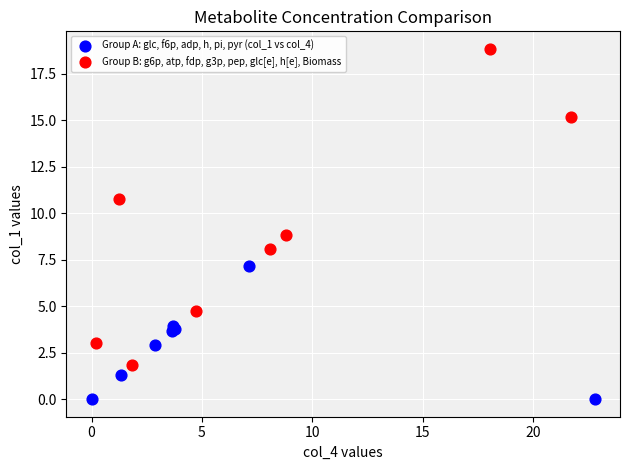

Which series contains the lowest Y value?

Group A: glc, f6p, adp, h, pi, pyr (col_1 vs col_4)